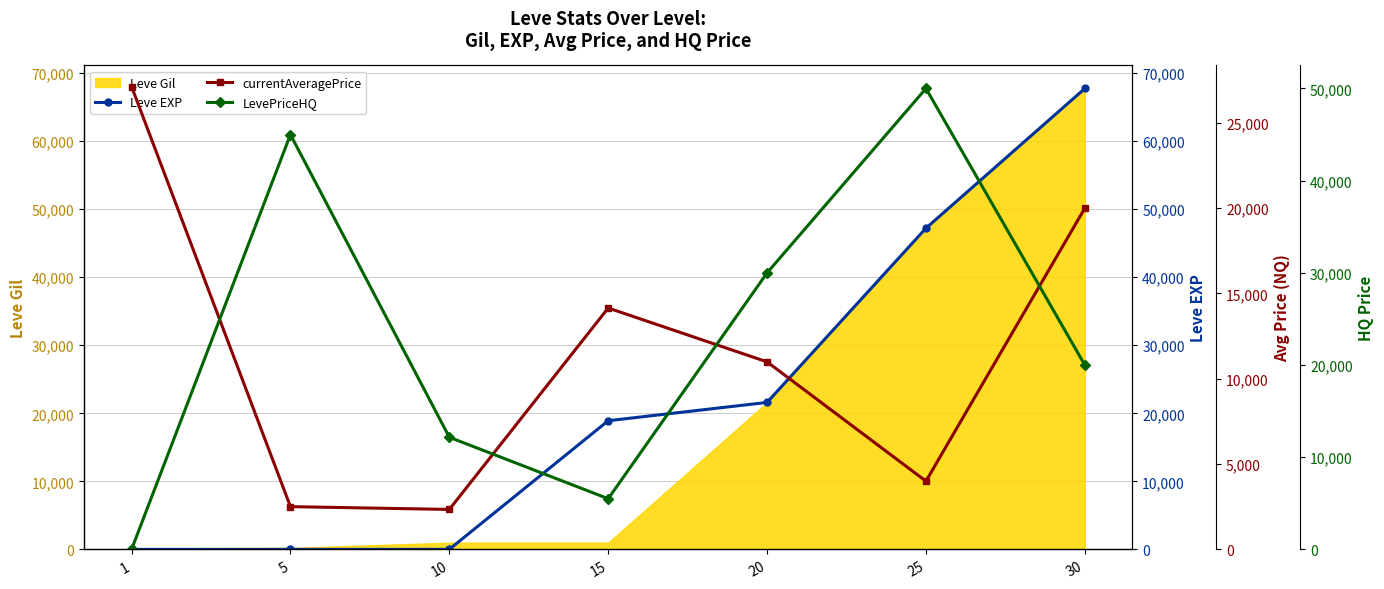

What is the greatest value displayed?

67730